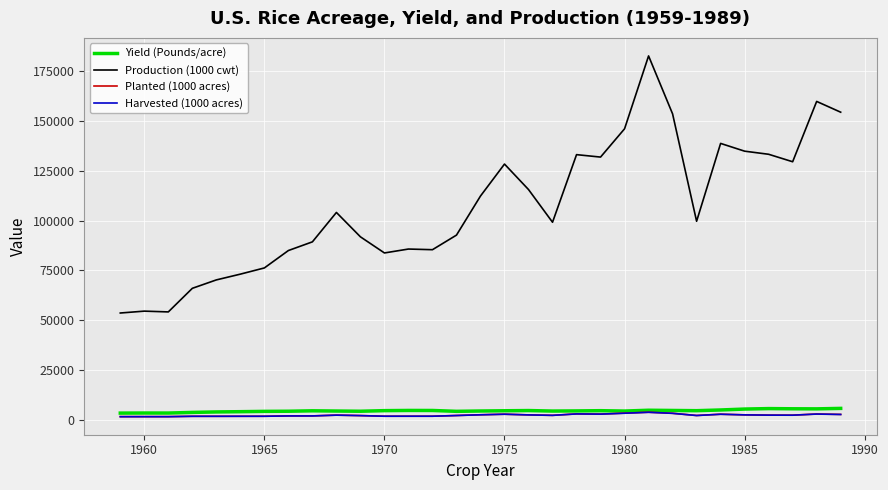

Which series has the widest spread of values?

Production (1000 cwt)